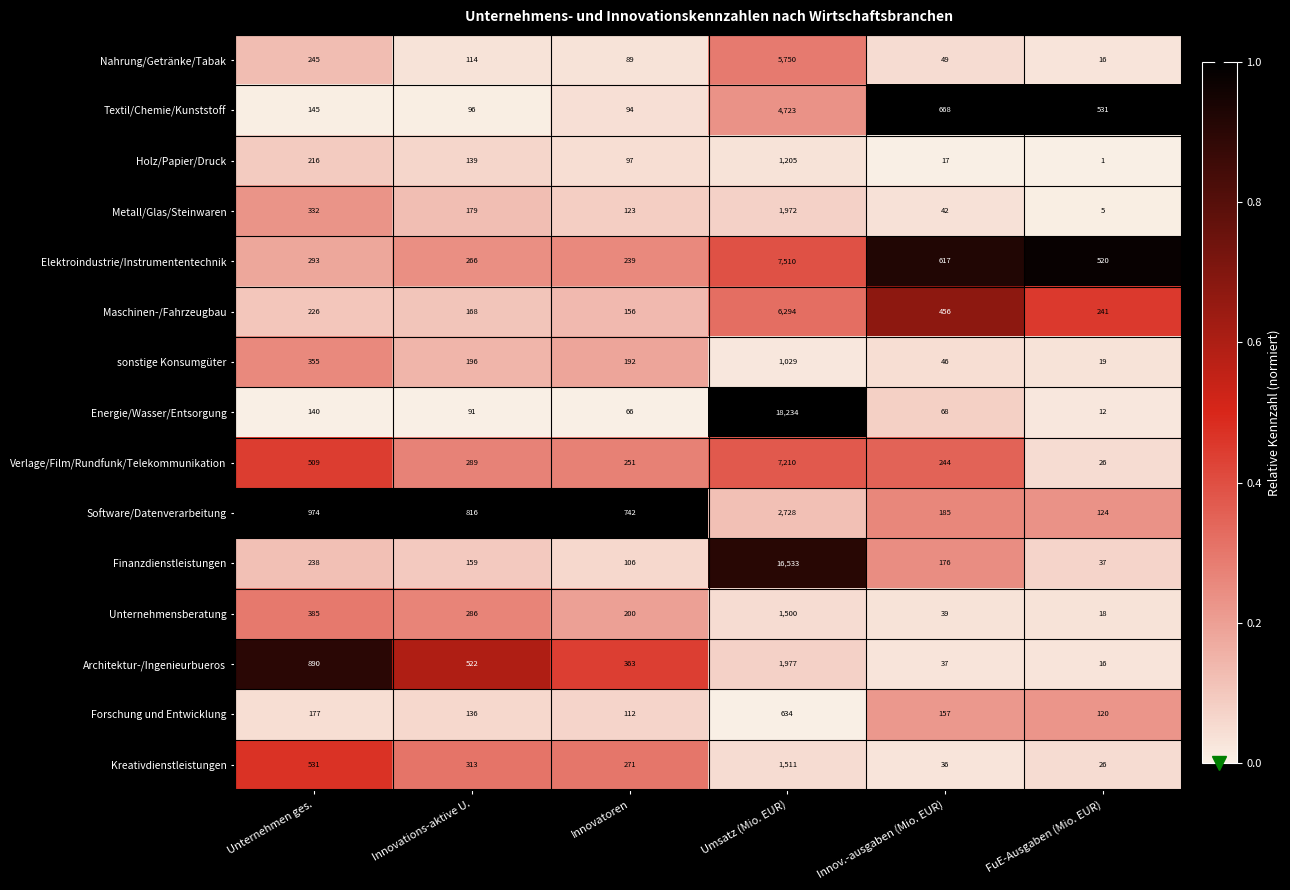

At which label does Maschinen-/Fahrzeugbau first exceed 241?

Umsatz (Mio. EUR)